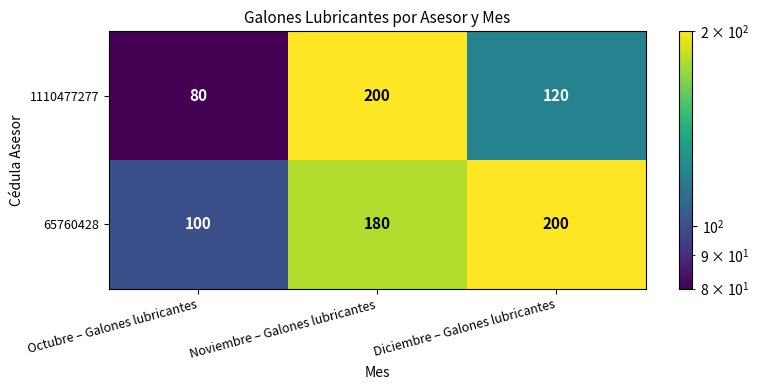

Reading left to right, list all the values displayed in this chart.

1110477277: Octubre – Galones lubricantes=80	Noviembre – Galones lubricantes=200	Diciembre – Galones lubricantes=120
65760428: Octubre – Galones lubricantes=100	Noviembre – Galones lubricantes=180	Diciembre – Galones lubricantes=200